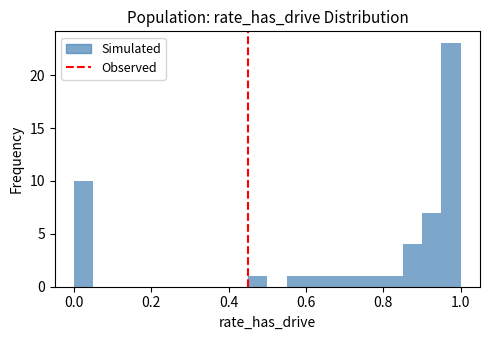

Around what value on the x-axis is the tallest bar? Give the approximate position of its centre, as read against the axis.

0.98